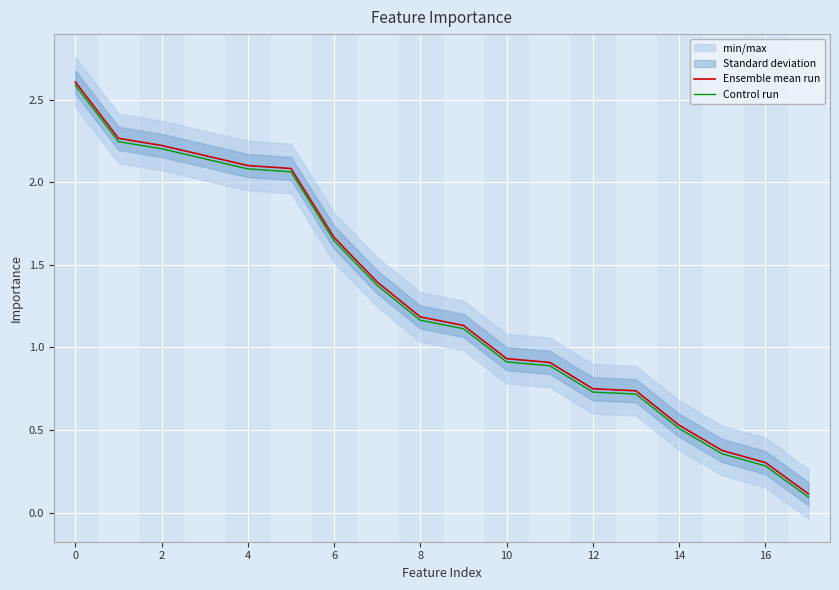

What is the difference between the maximum and minimum values in the Ensemble mean run series?

2.5